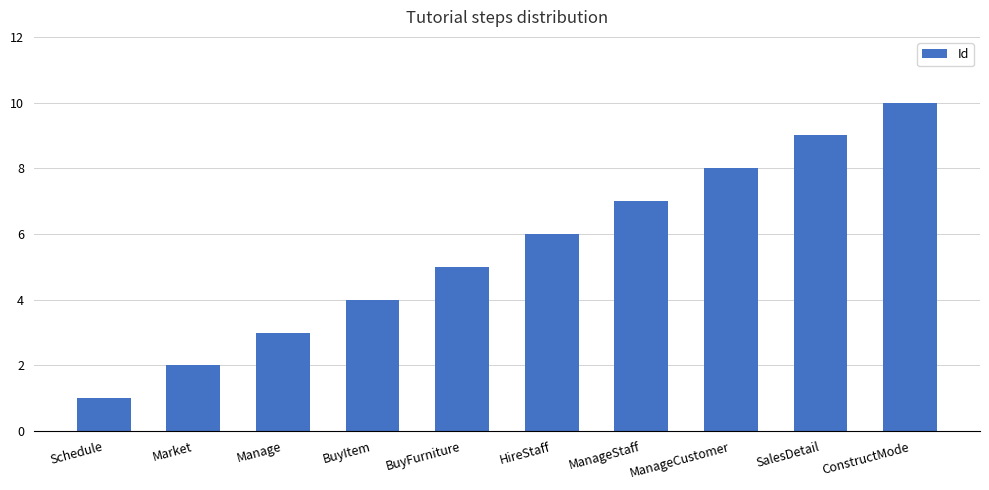

Are the bars horizontal?

No